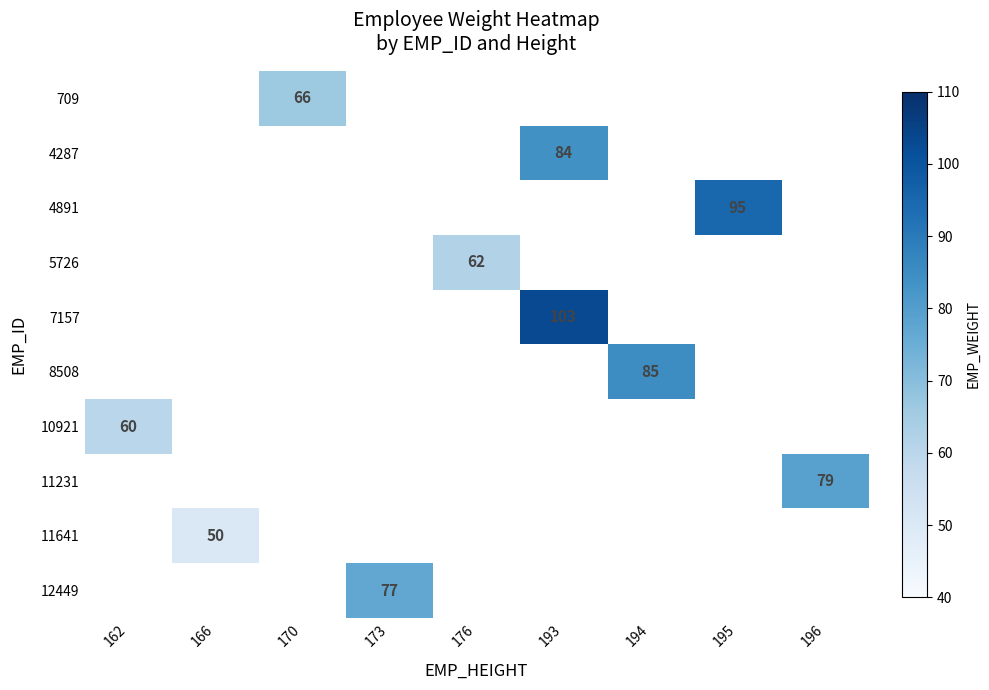

What is the minimum value shown in the chart?

50.0